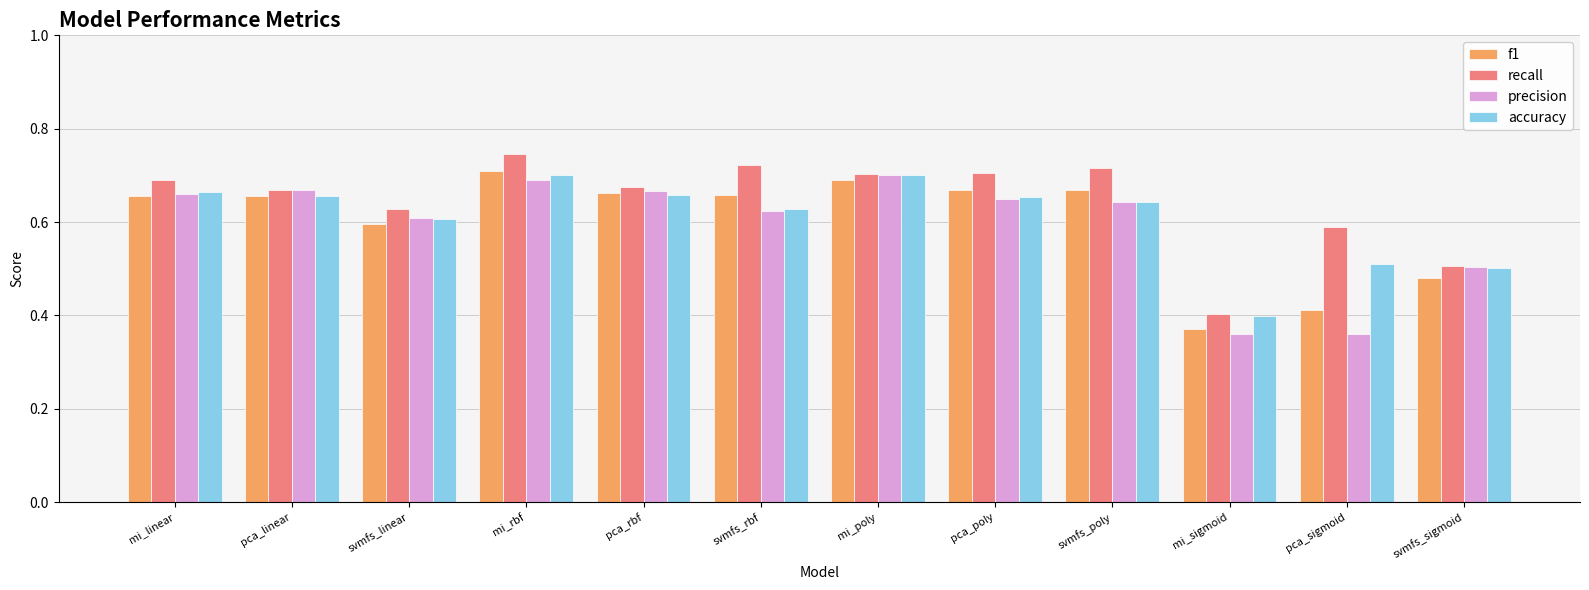

What is the sum of all accuracy values?

7.3